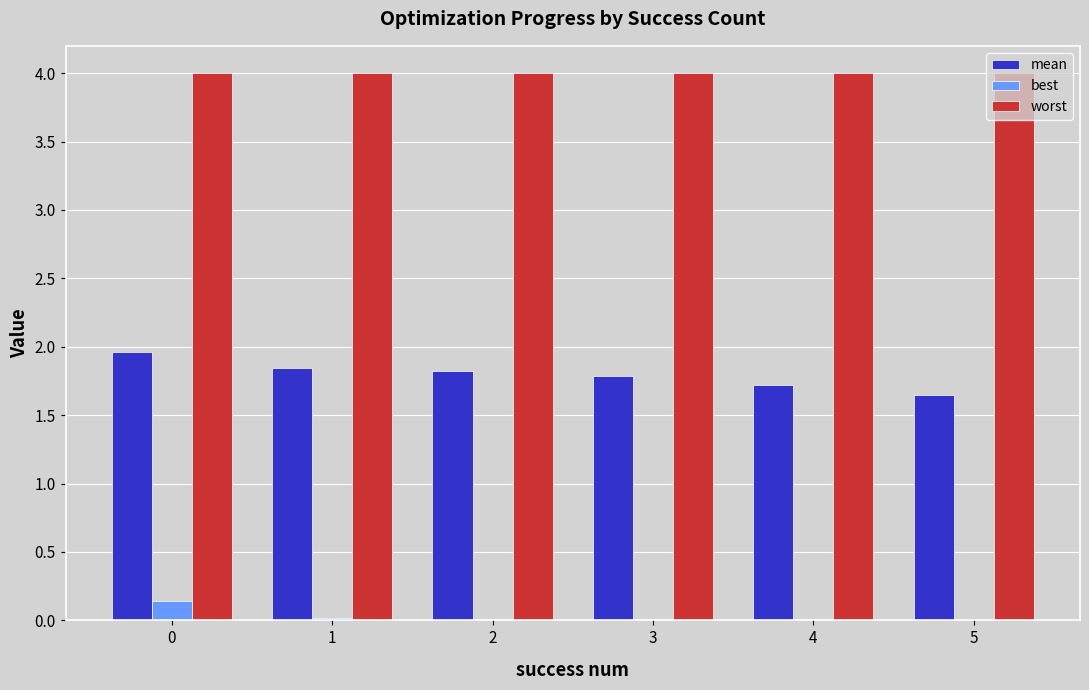

The value of worst at 5 is 5.7. True or false?

False